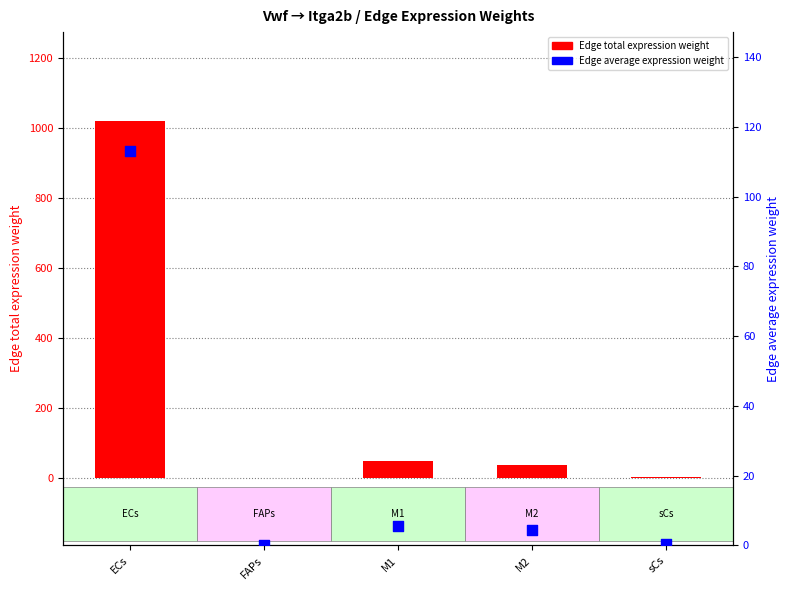

Which series reaches the maximum Y coordinate?

Edge total expression weight